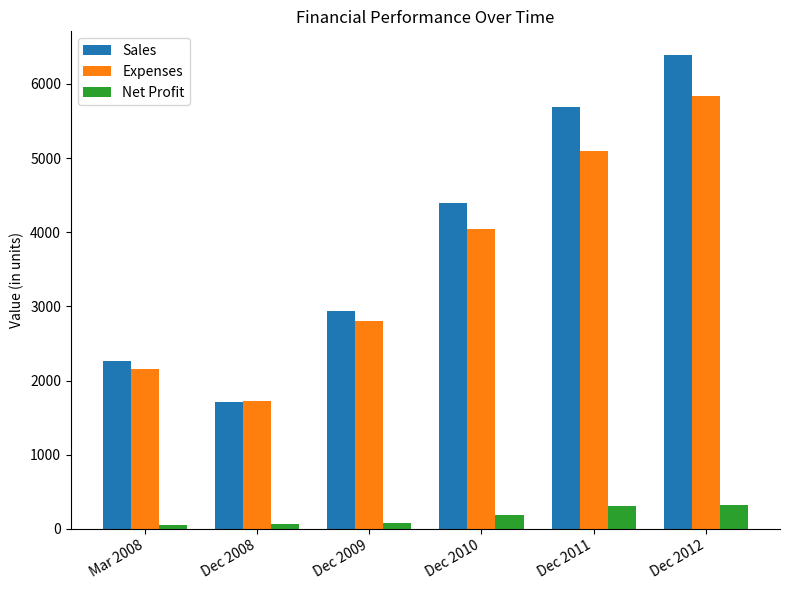

What is the sum of the Expenses values at Dec 2008 and Dec 2009?

4523